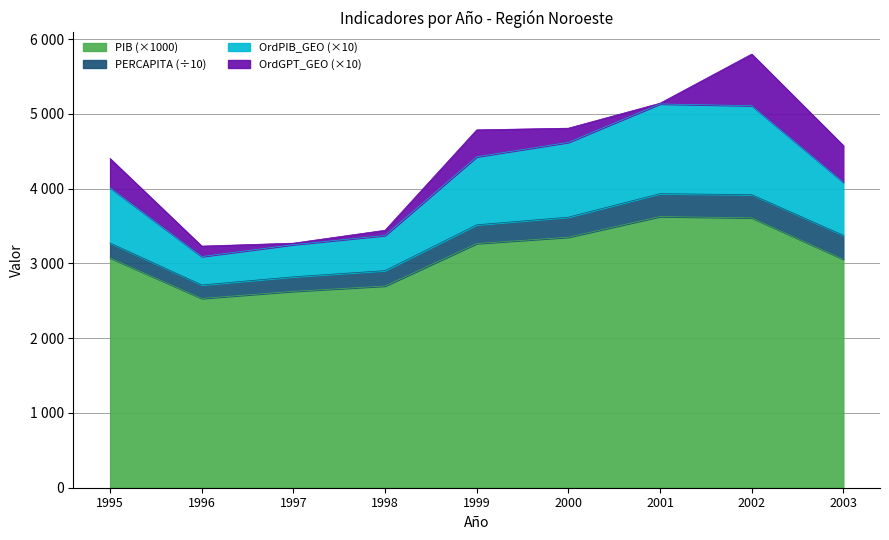

In Noroeste PIB, how many points are higher than both neighbors (excluding endpoints)?

1